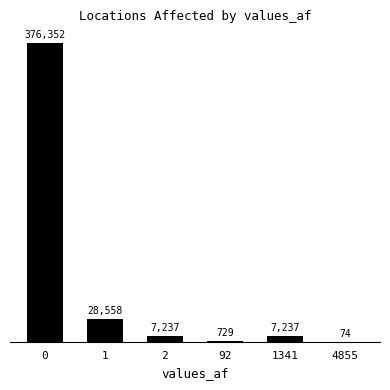

Is it true that the value at 0 is 193847?

False